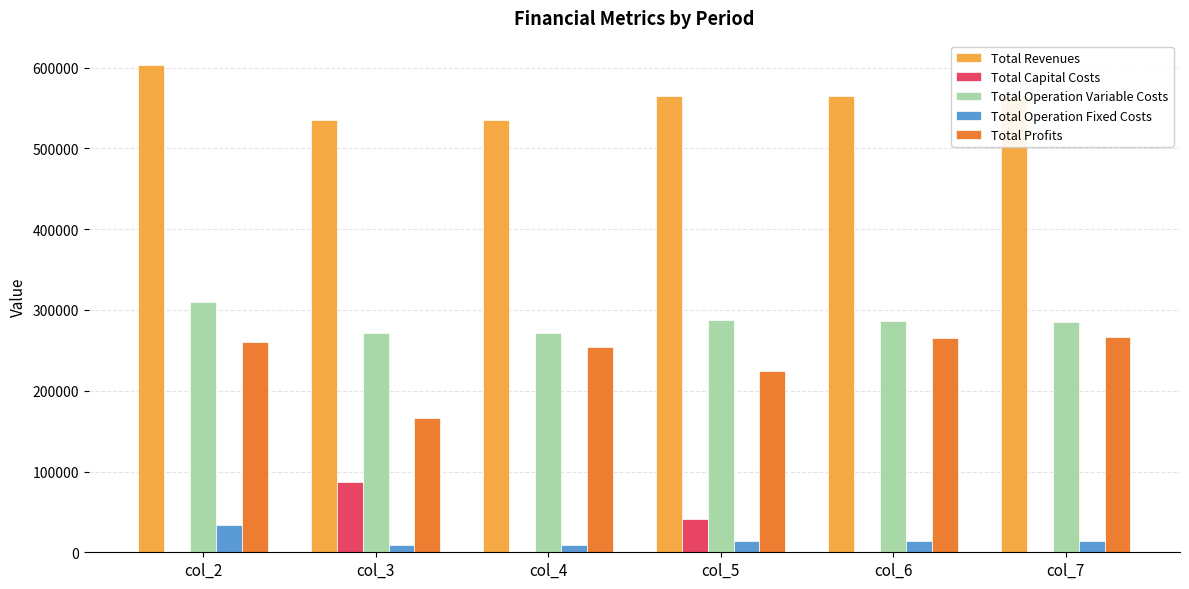

Is the value of Total Profits at col_5 greater than the value of Total Operation Variable Costs at col_7?

No